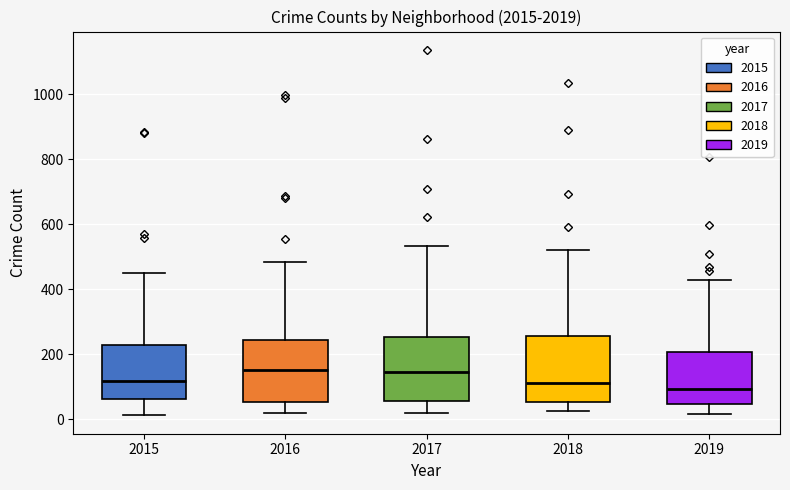

Where does the upper whisker of the box at x = 2018 end on the y-axis? The values are not printed on the chart, so give them approximately, as read against the axis.

520